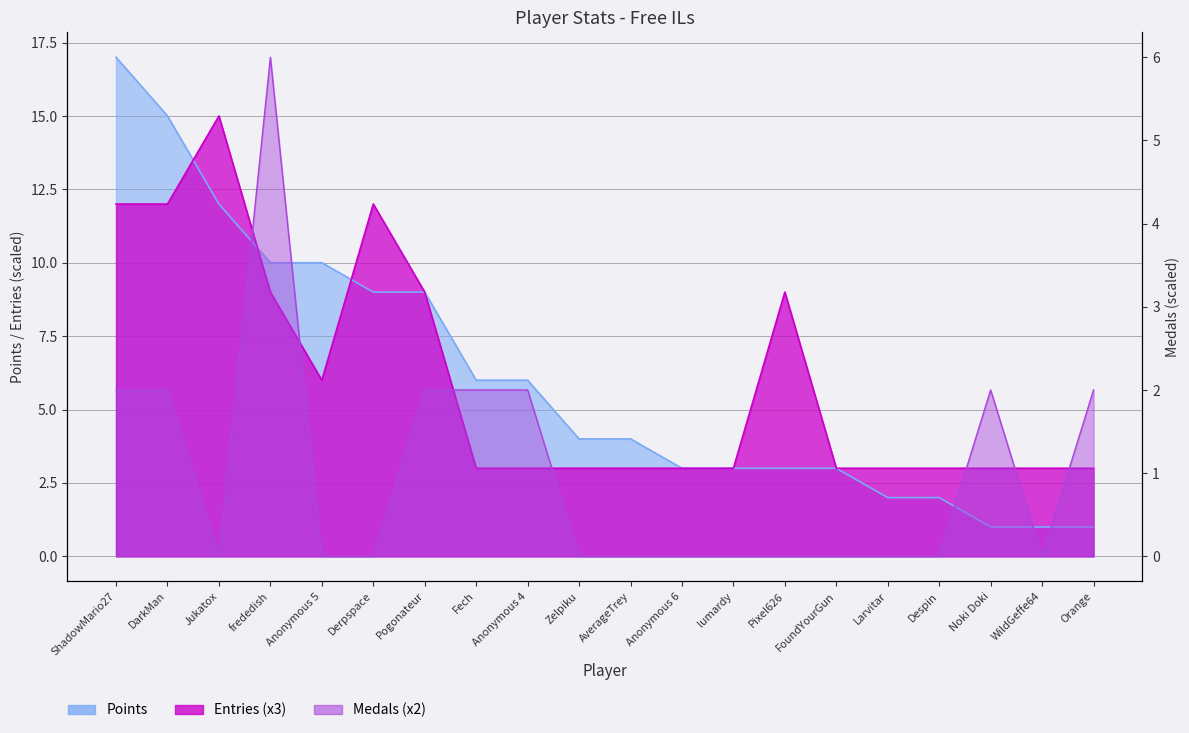

At DarkMan, list the series in order from largest to smallest.

Points, Entries, Medals